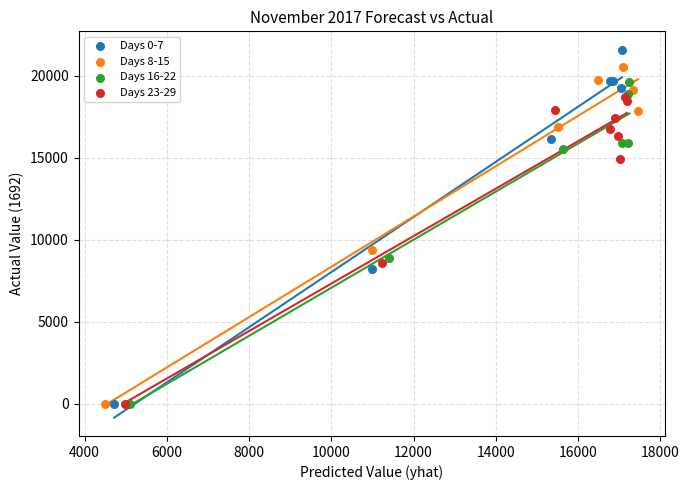

Which series has the largest Y range (max minus min)?

Days 0-7